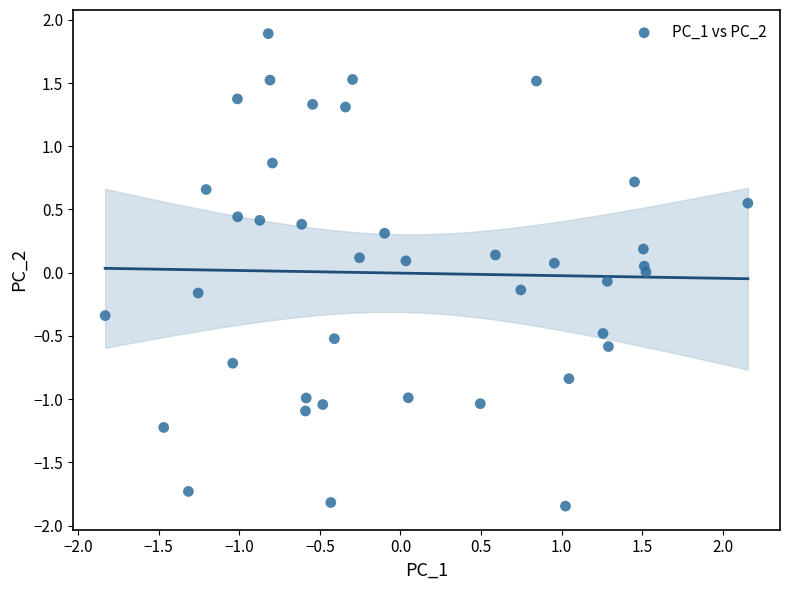

What is the range of X values (max minus min)?

4.0